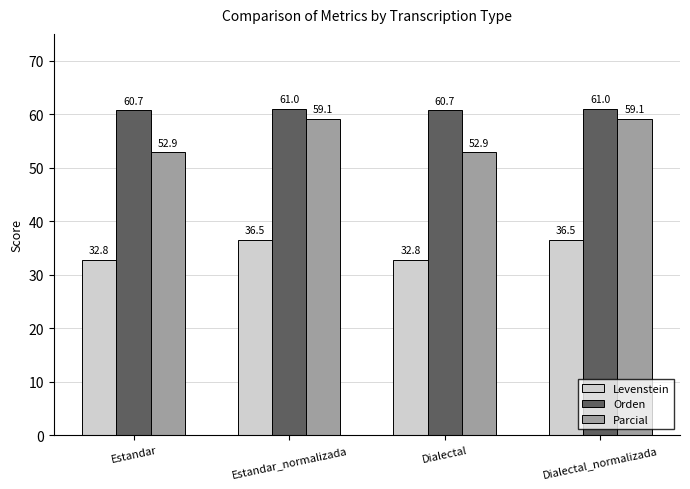

List the series in order of their overall mean, highest first.

Orden, Parcial, Levenstein